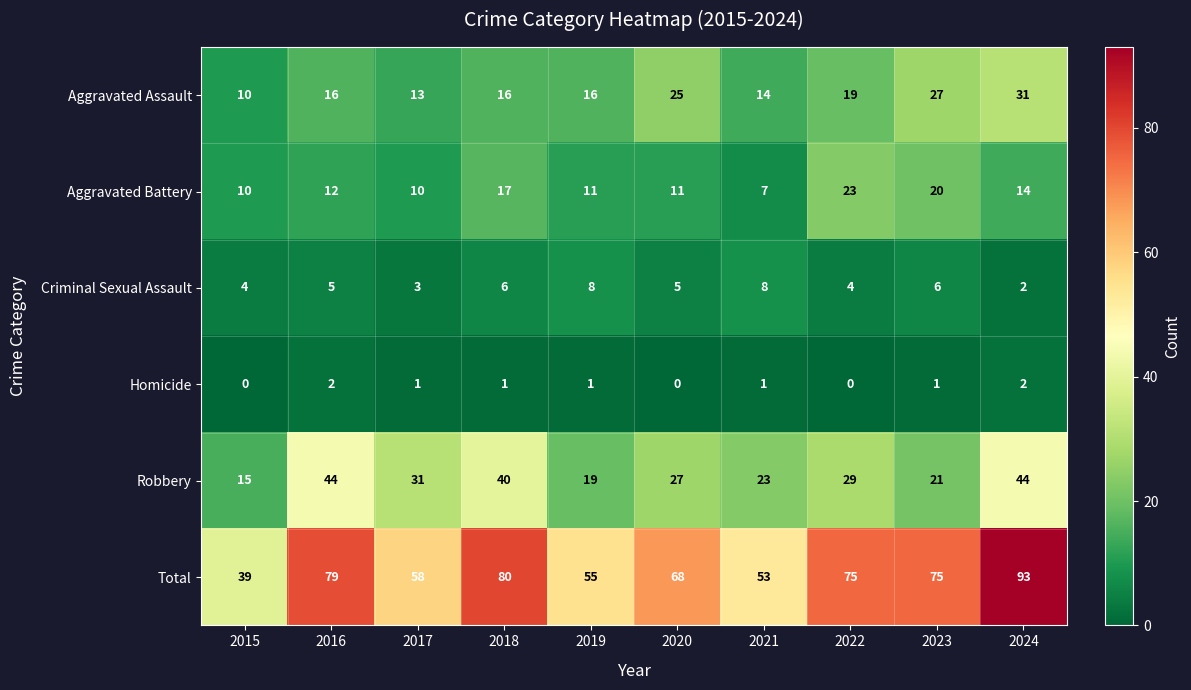

What is the sum of the Aggravated Assault values at 2019 and 2021?

30